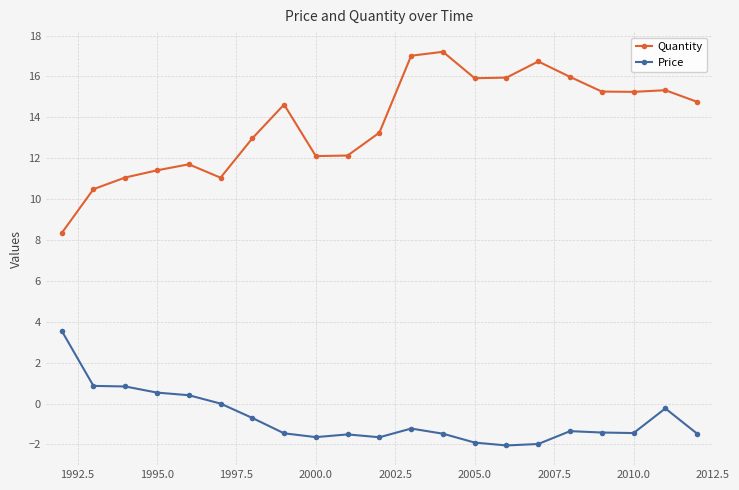

Rank the series by their average value, from highest to lowest.

Quantity, Price